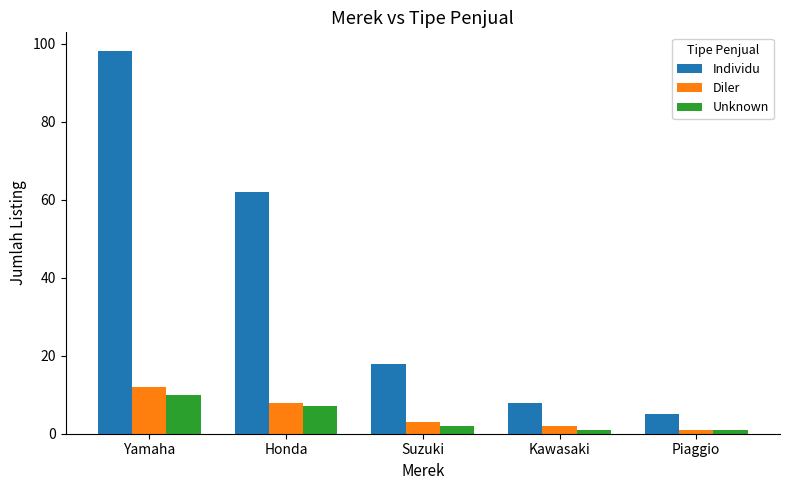

The Unknown series shows 1 at Piaggio. True or false?

True